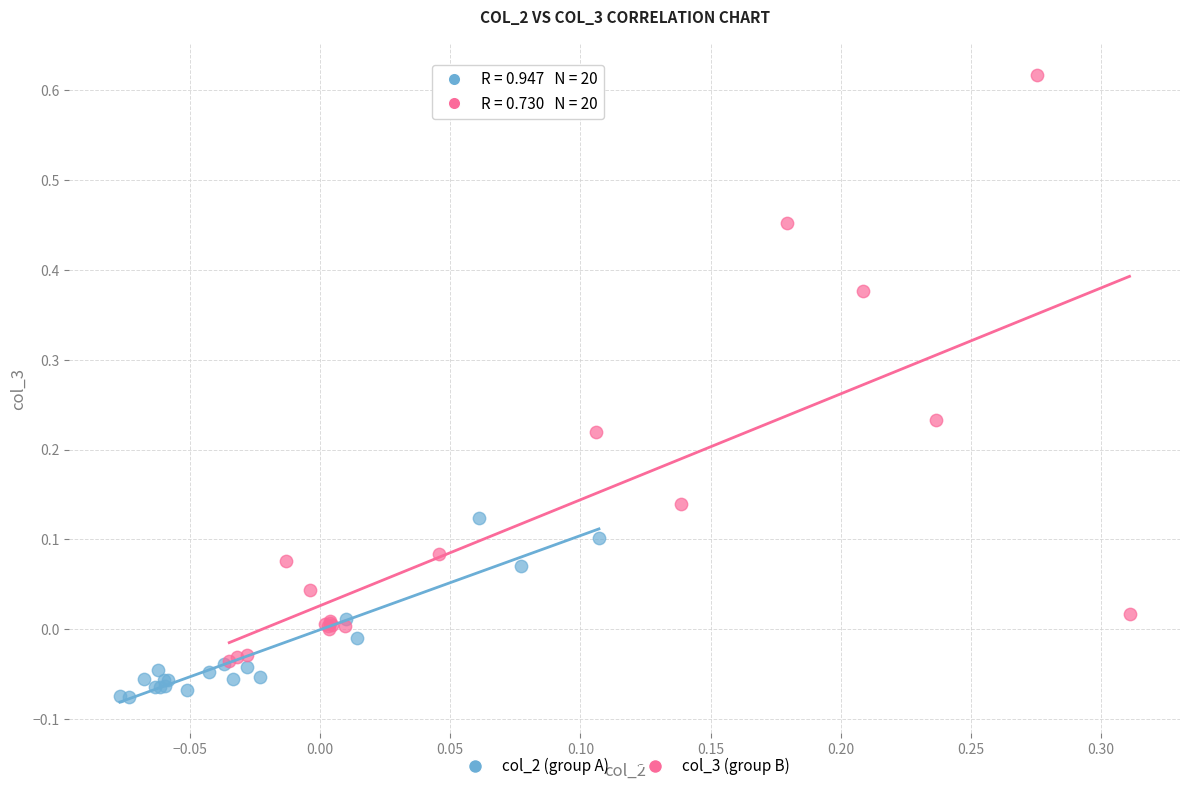

Which series contains the lowest Y value?

col_2 (group A)